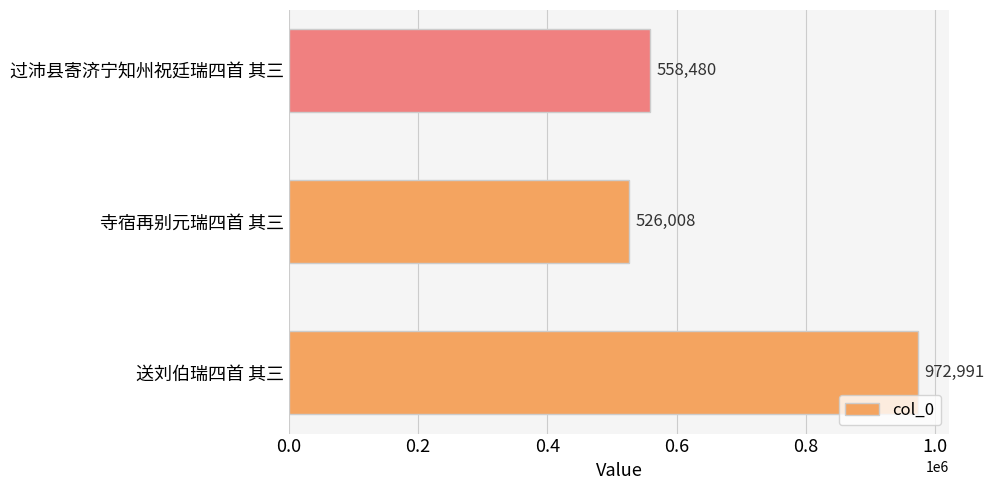

How many values are below 558480?

1